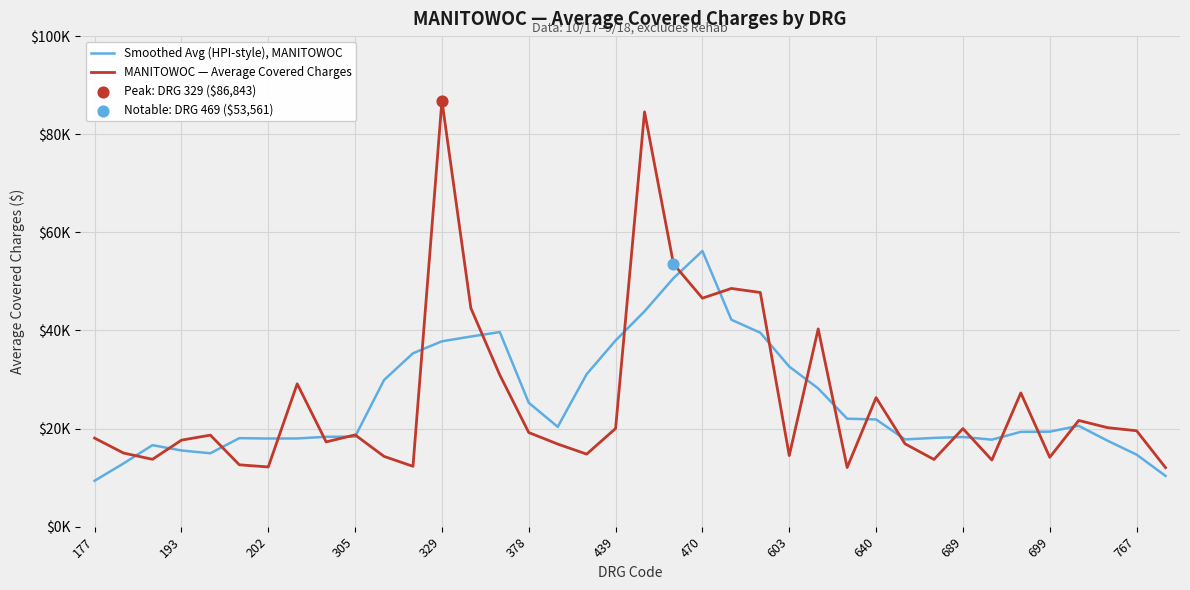

Is this an area chart (filled region under the line)?

No